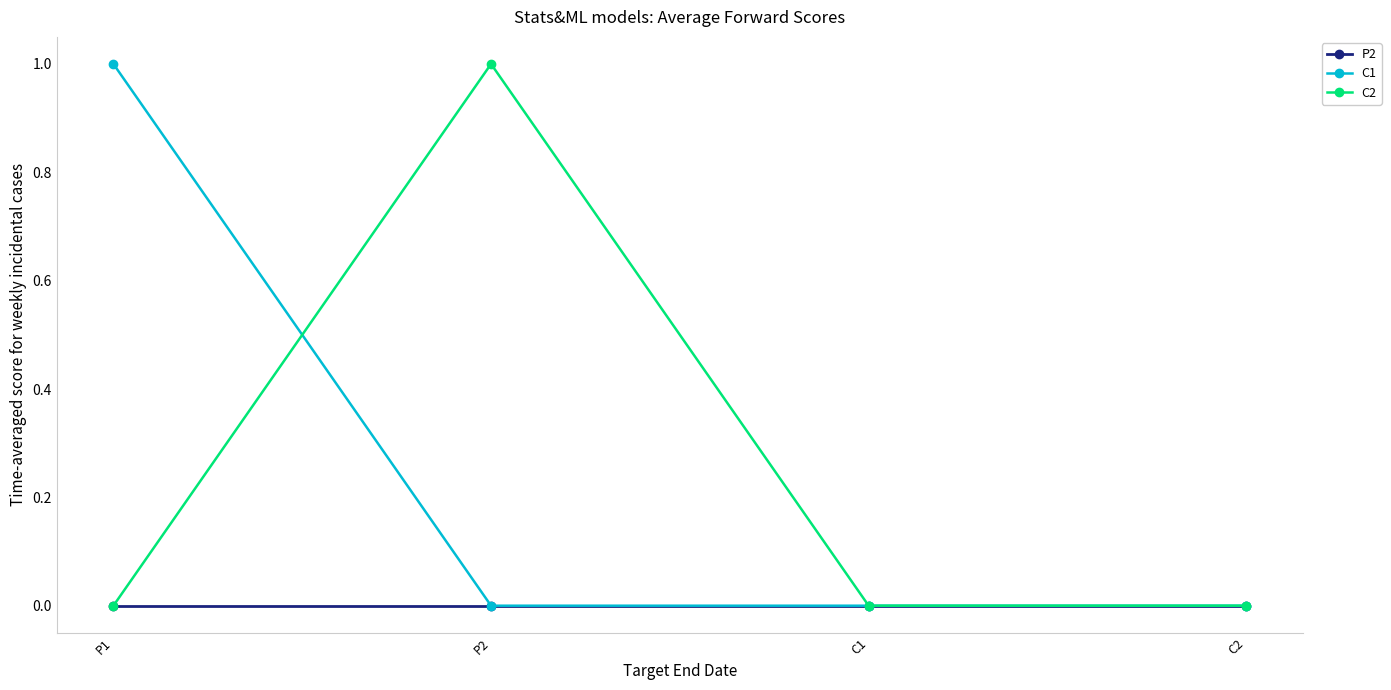

Reading right to left, extract all data points from this chart.

P2: 0	0	0	0
C1: 0	0	0	1
C2: 0	0	1	0